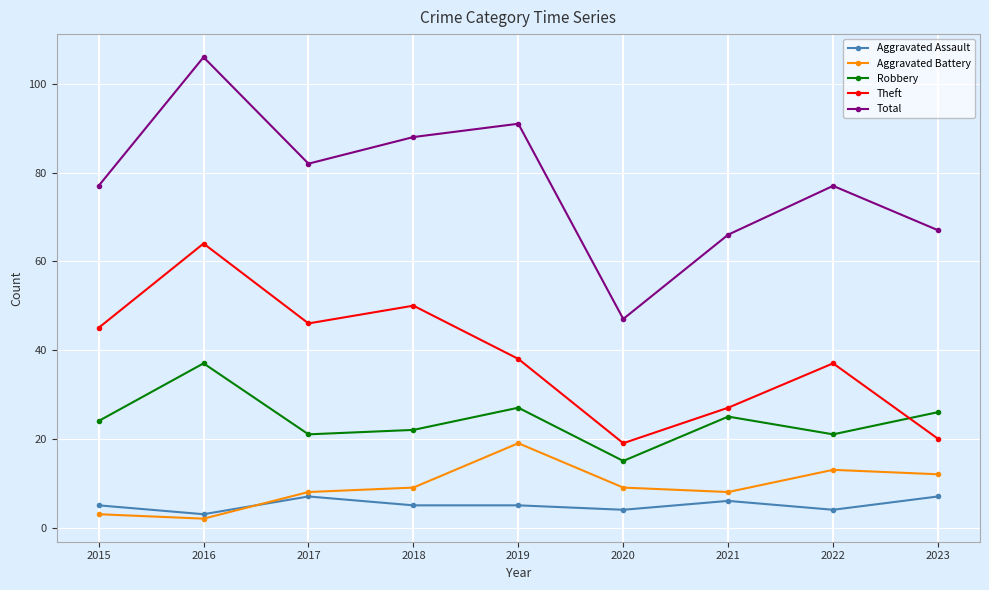

What is the greatest value displayed?

106